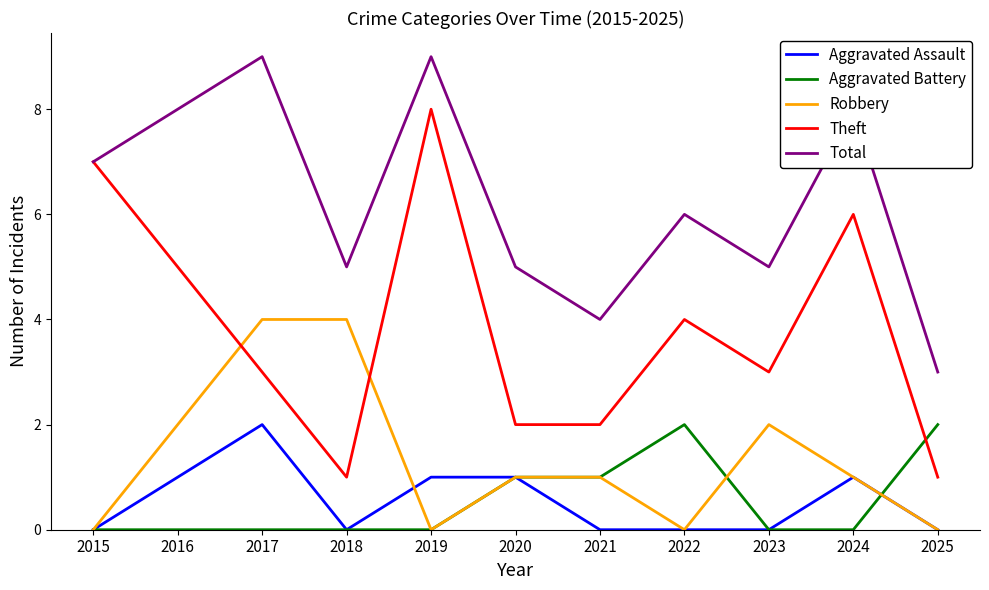

Is the value of Robbery at 2015 greater than the value of Total at 2025?

No